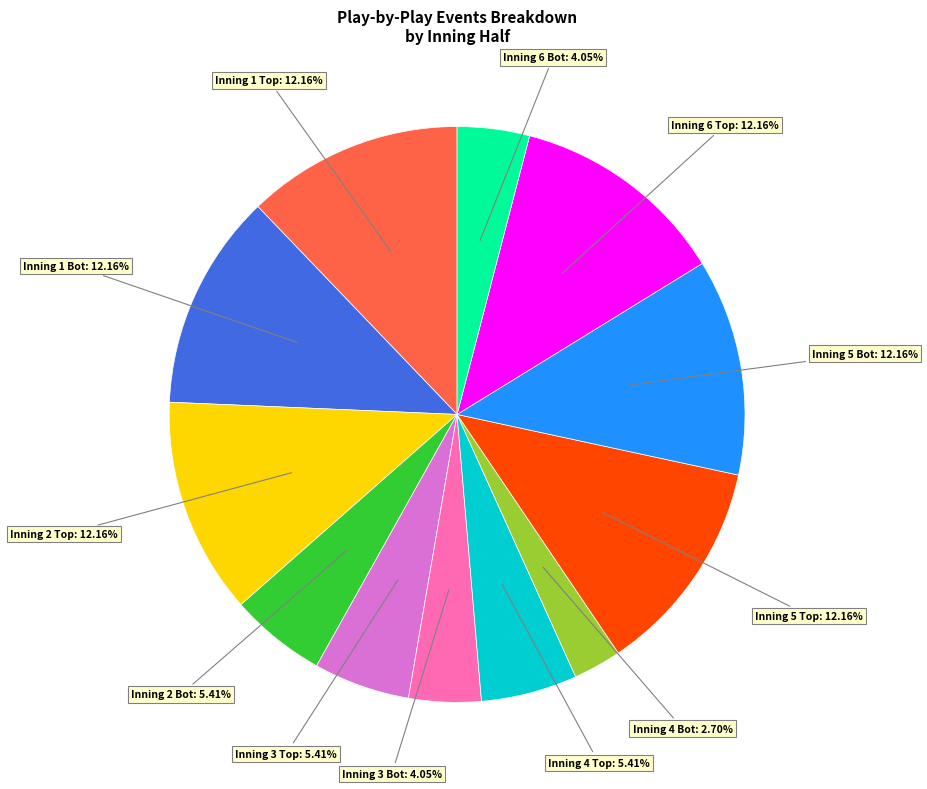

Is there any slice that represents more than half of the pie?

No